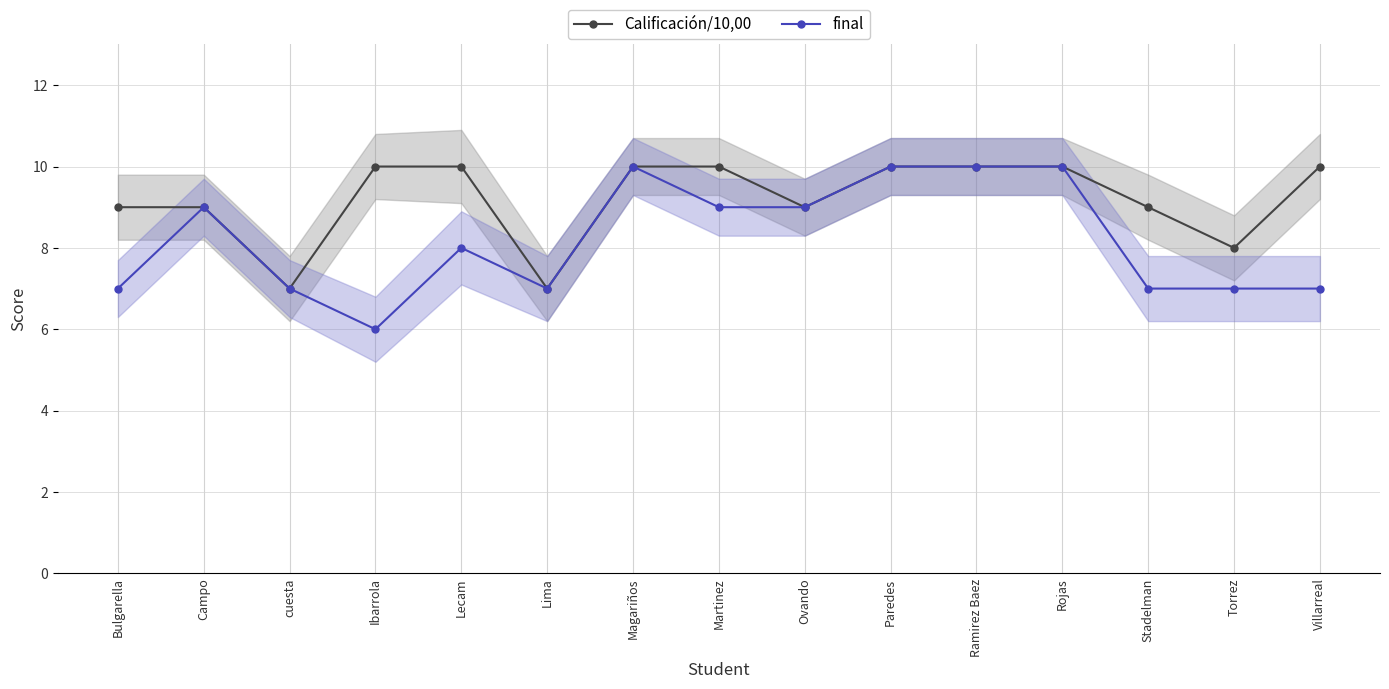

What is the maximum value for Calificación/10,00?

10